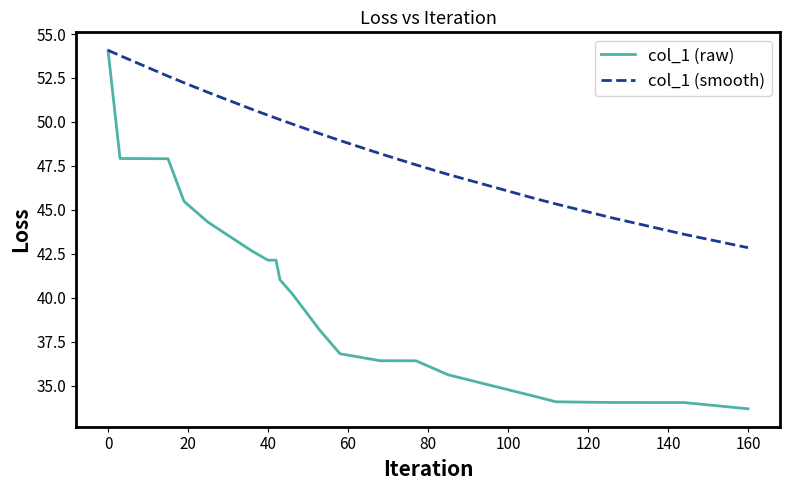

Which series has the widest spread of values?

col_1 (raw)